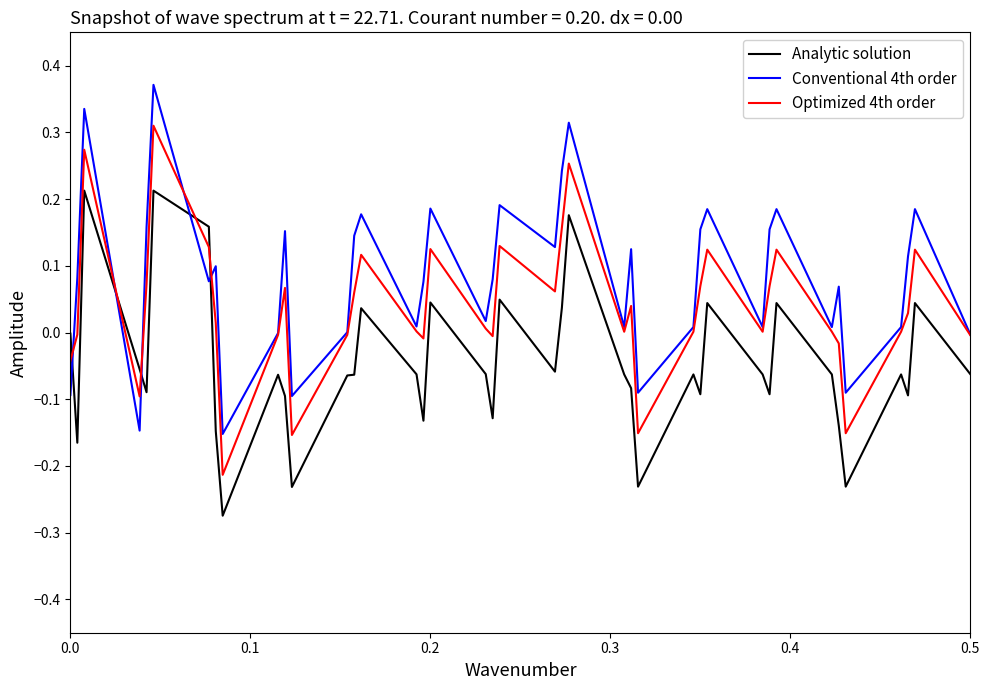

Does the chart display data point markers on the line(s)?

No